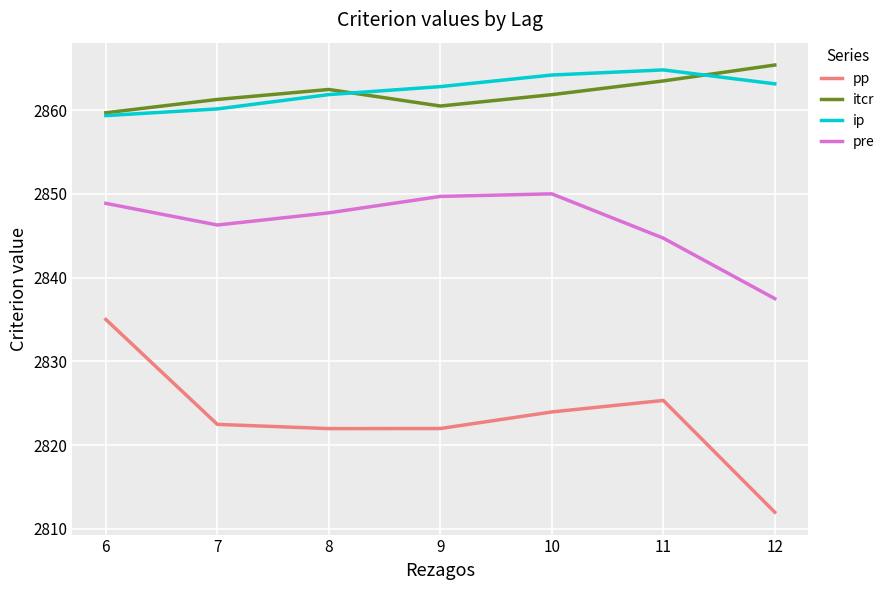

Rank the series by their maximum value, from lowest to highest.

pp, pre, ip, itcr